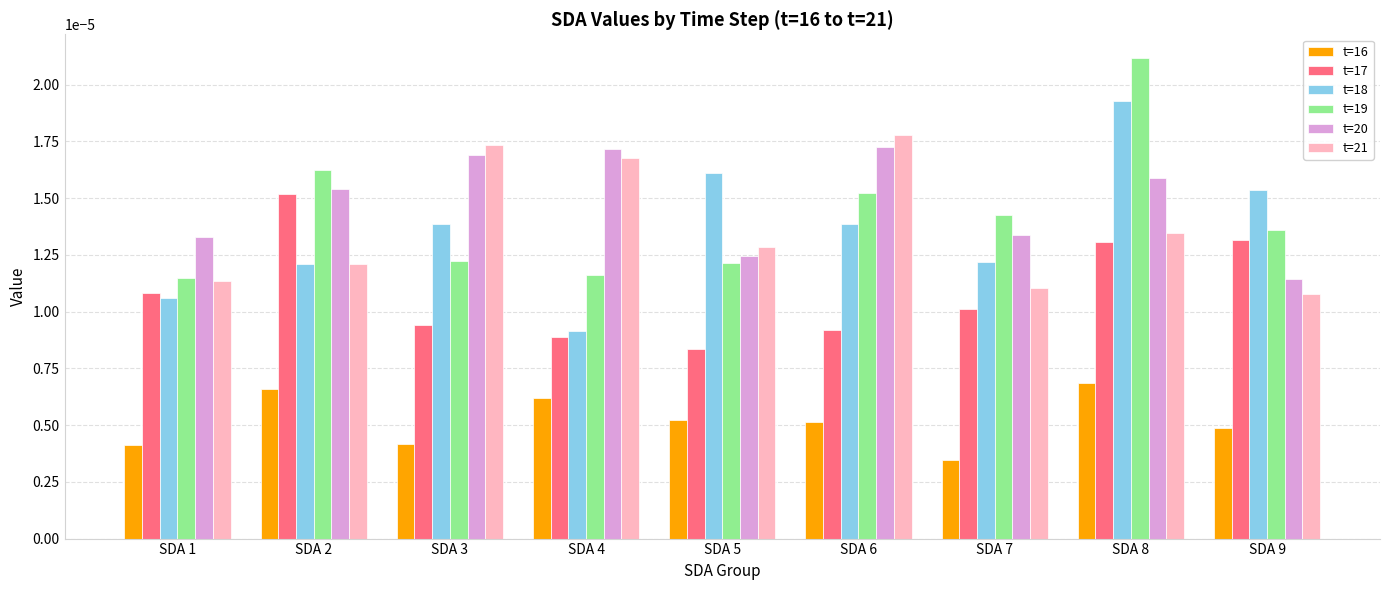

Which series changed the most between SDA 2 and SDA 8?

t=18